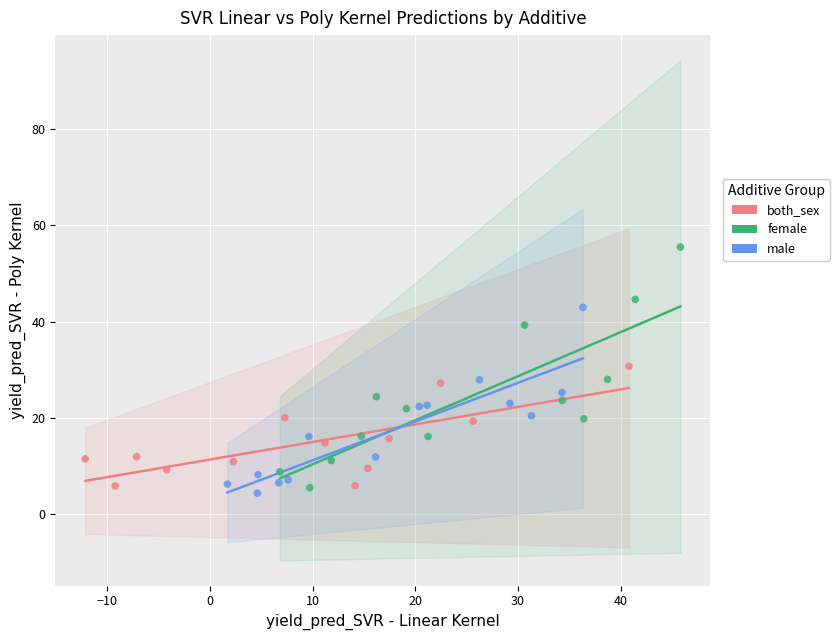

Which series has the widest spread of Y values?

female